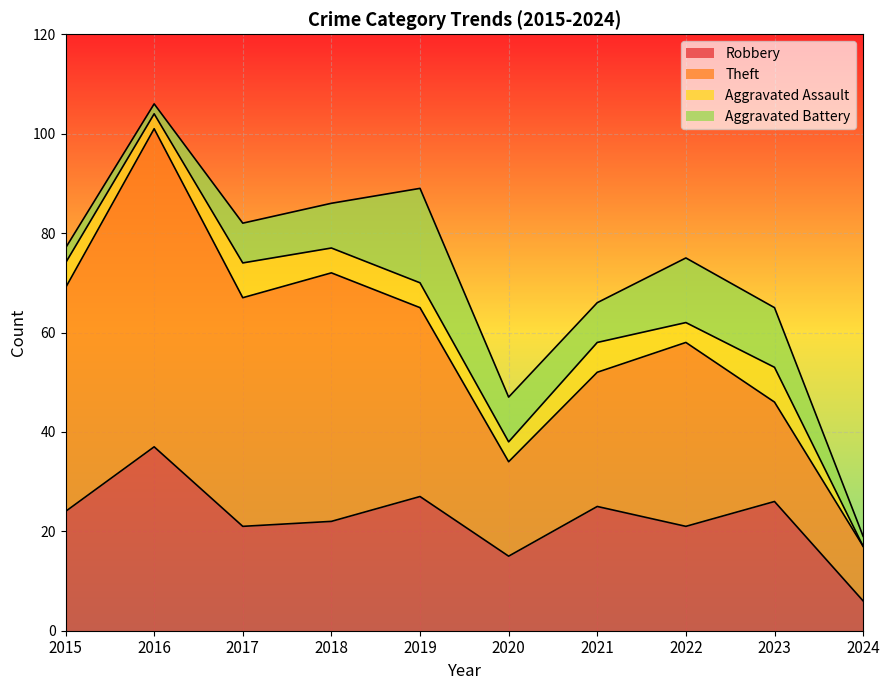

What are all the series names shown in the legend?

Robbery, Theft, Aggravated Assault, Aggravated Battery